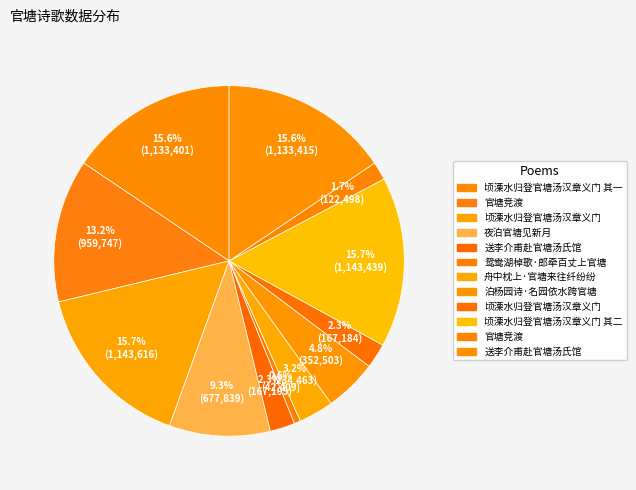

How many slices are in this pie chart?

12